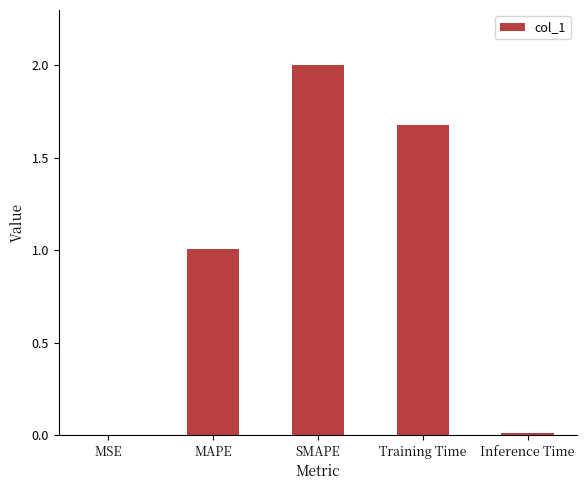

How many distinct data groups are displayed?

1